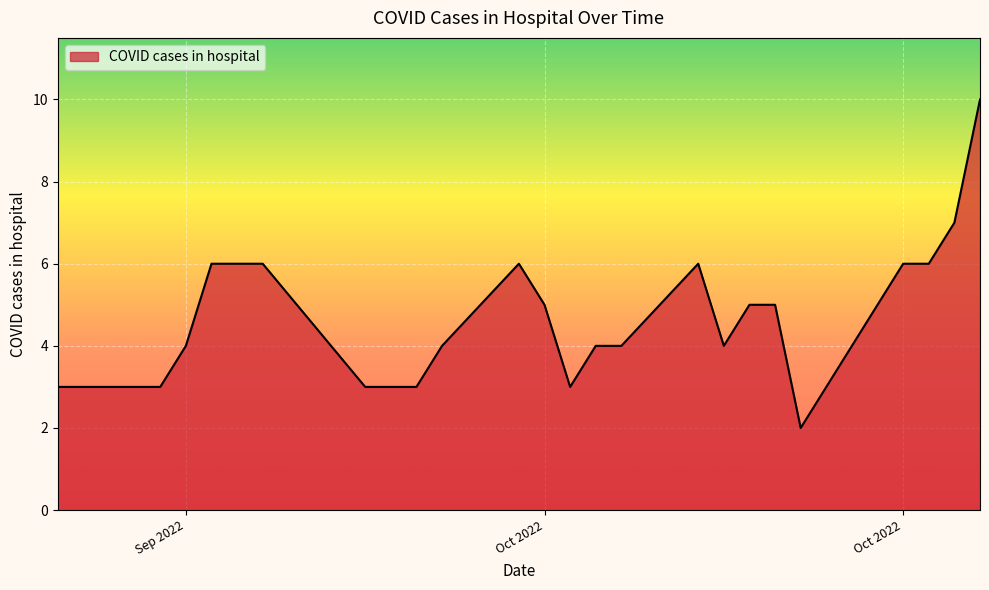

How many lines are shown in the chart?

1